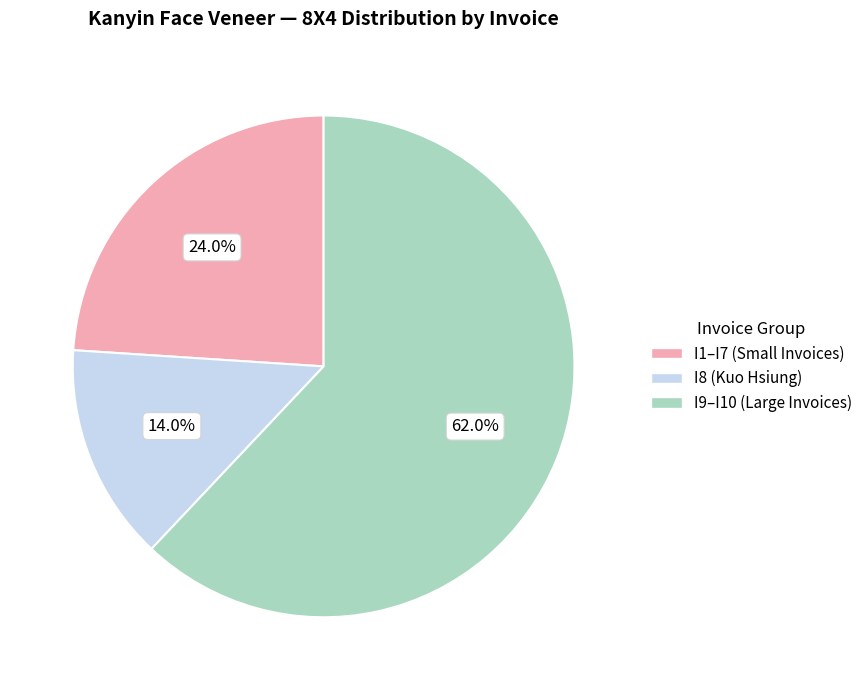

Is there any slice that represents more than half of the pie?

Yes